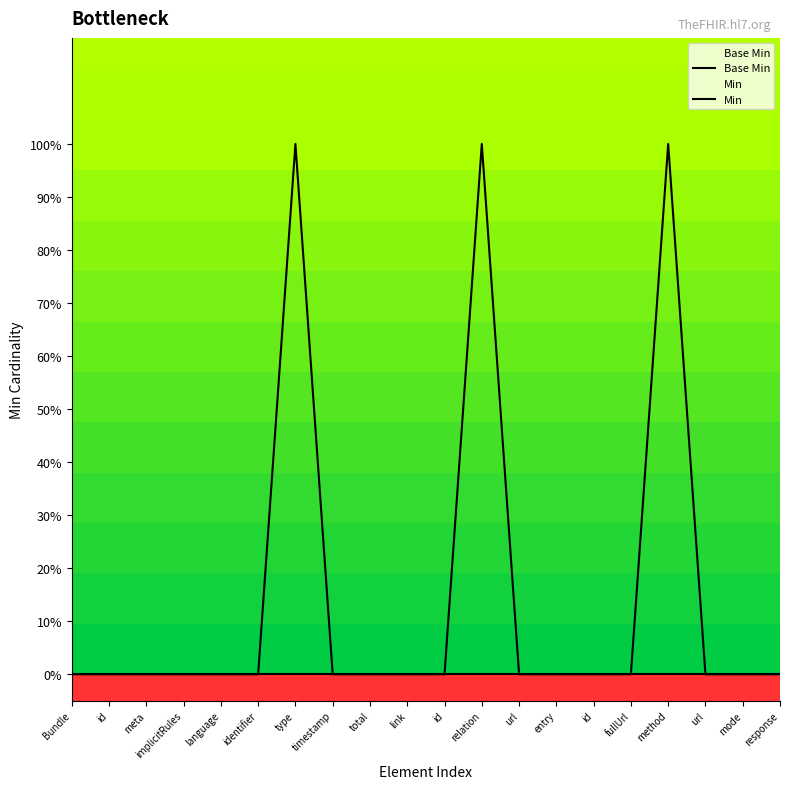

How many lines are shown in the chart?

2